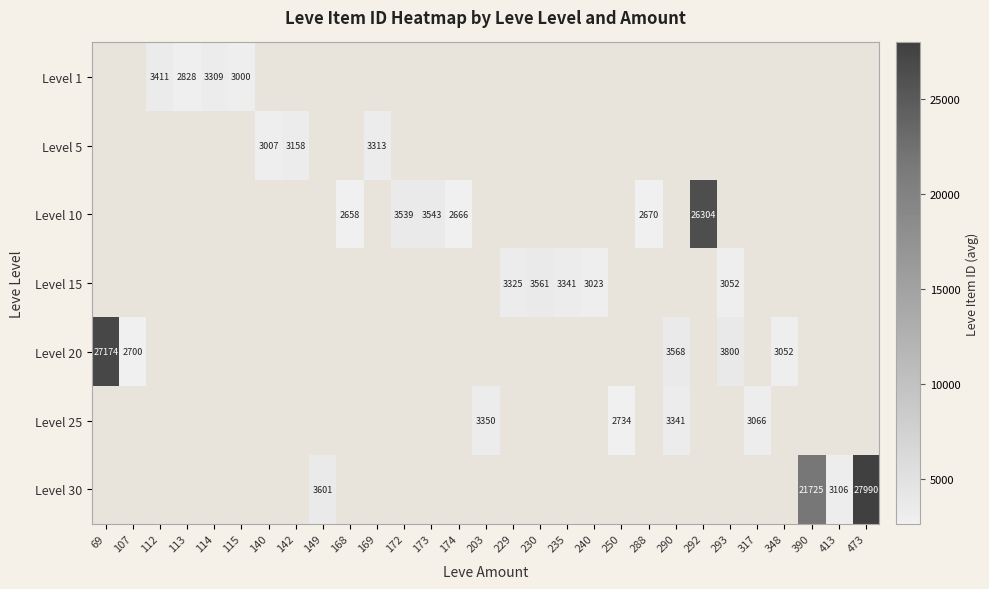

The value of Level 20 at 290 is 3568. True or false?

True